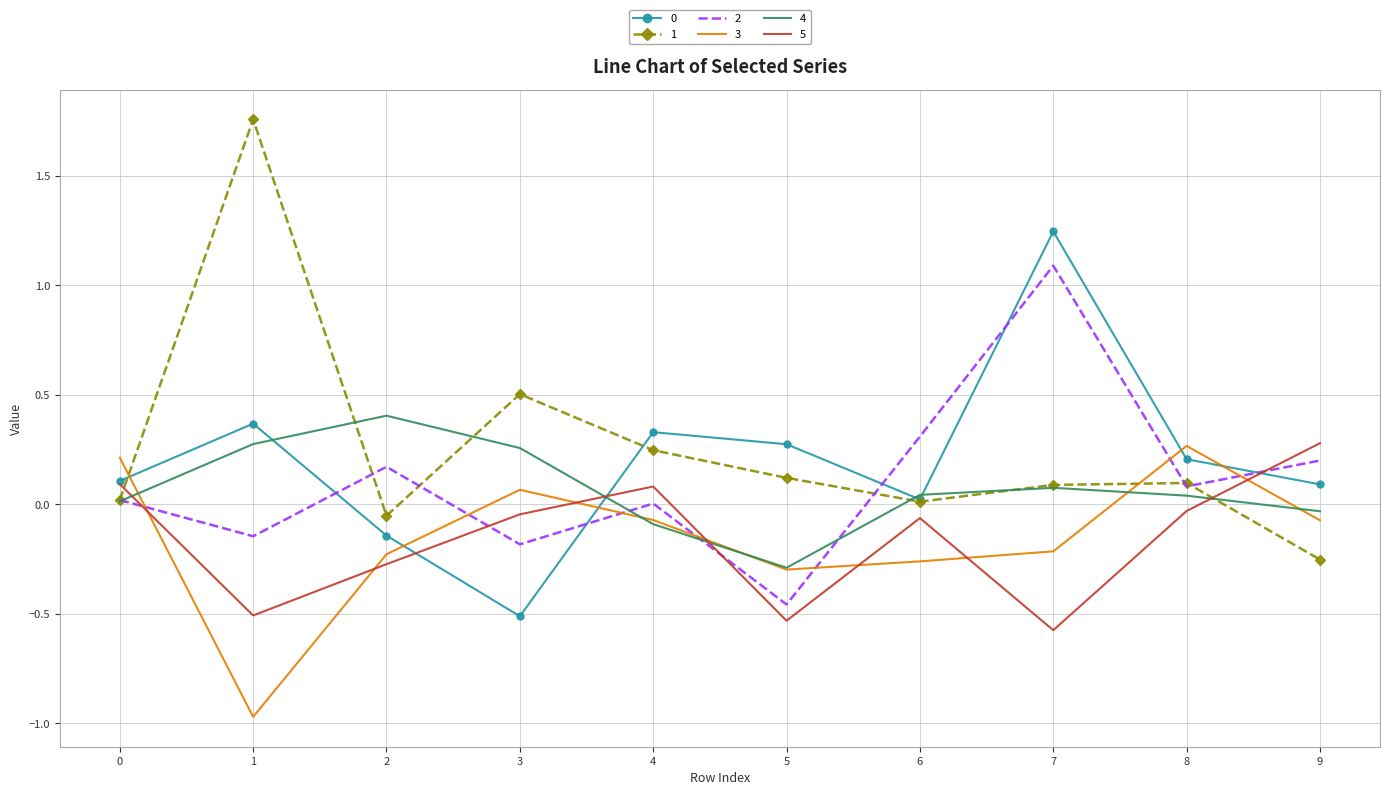

At how many categories does at least one series exceed 0?

10